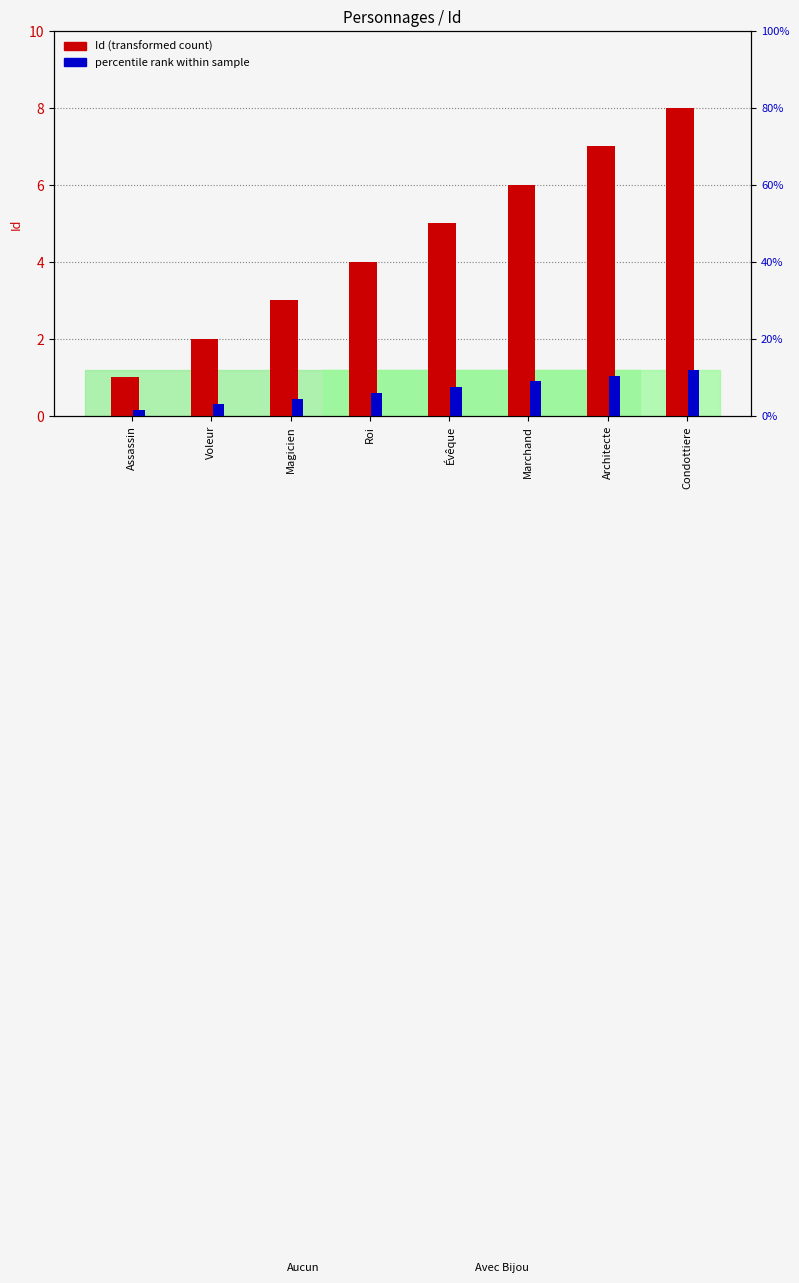

Which has a higher value, Assassin or Roi?

Roi